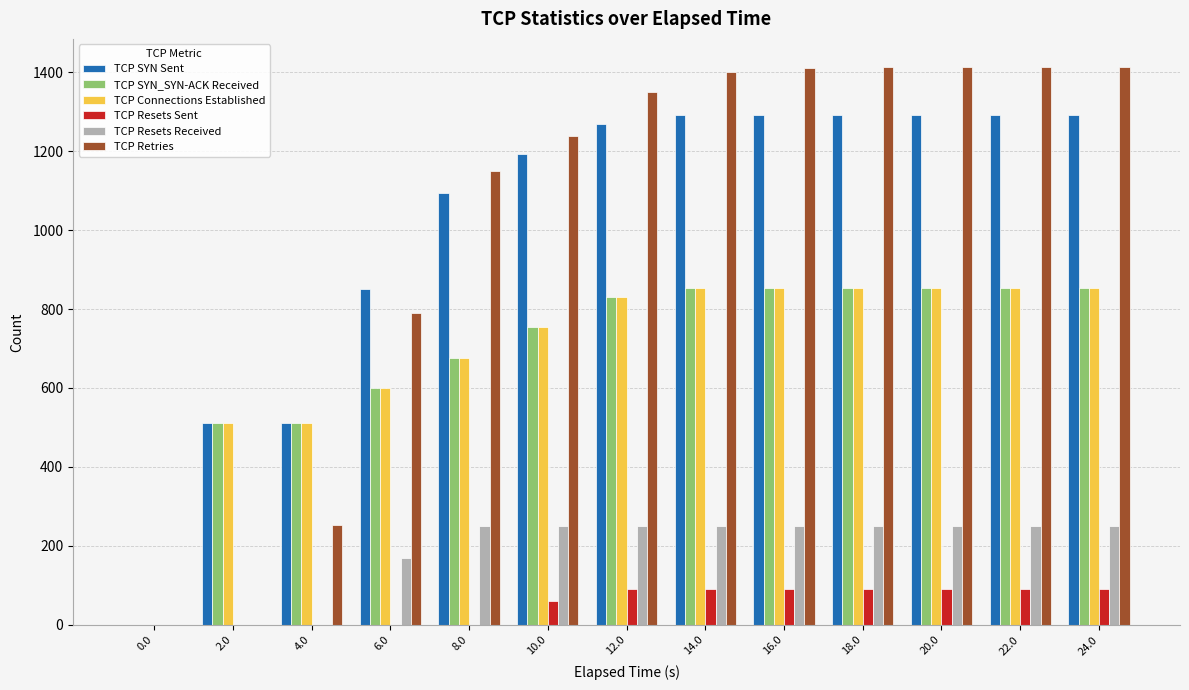

True or false: TCP Connections Established has a value of -368 at 0.0.

False